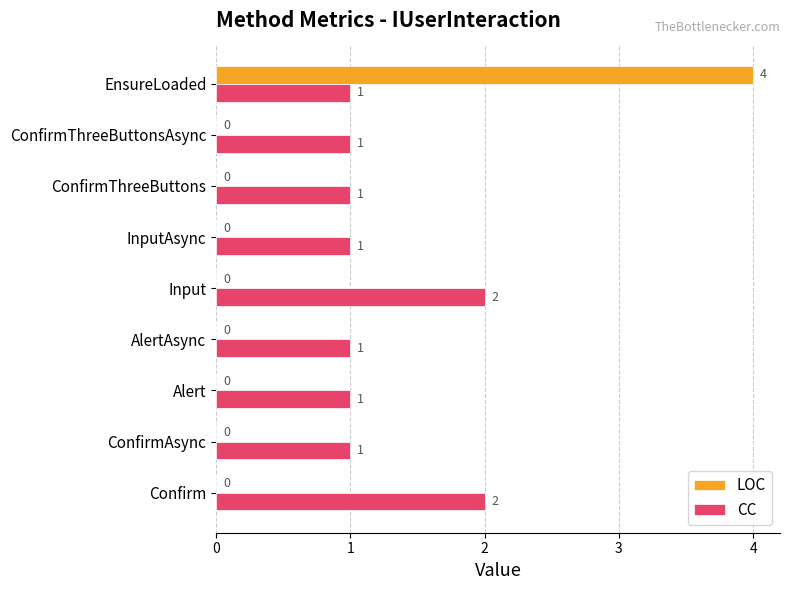

Which series has the largest total across all categories?

CC